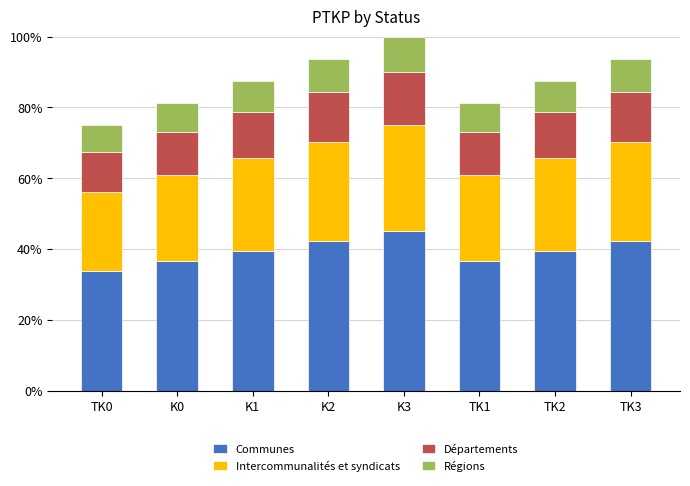

What is the sum of all Communes values?

315.0